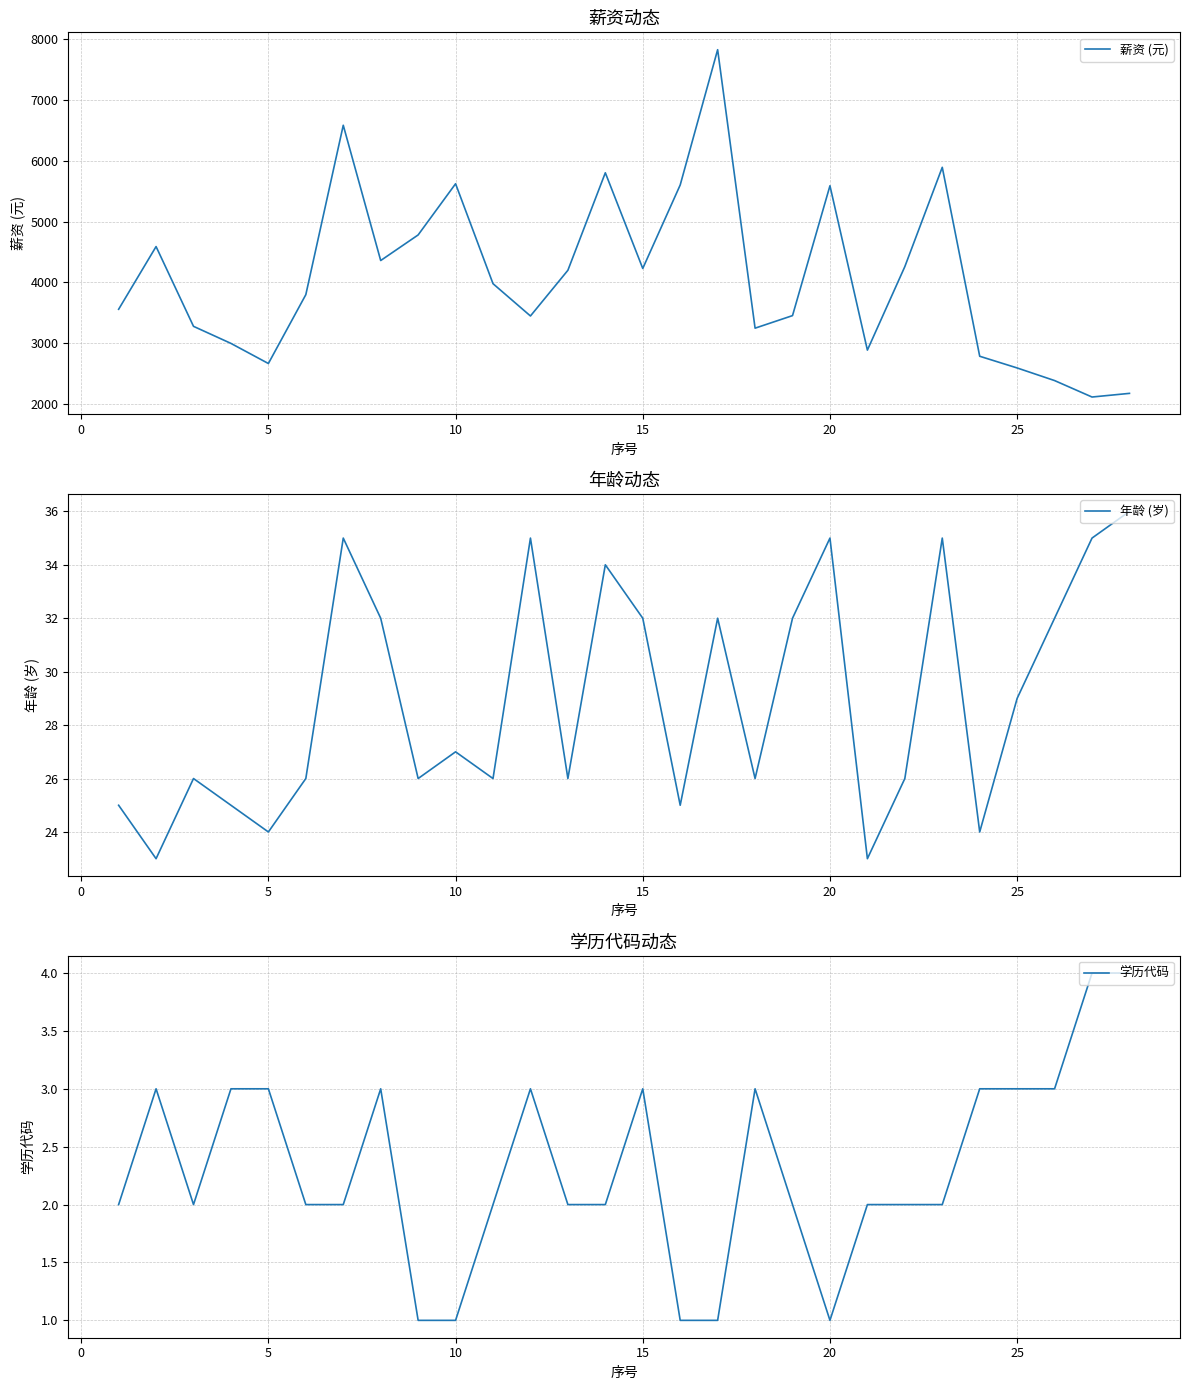

What is the highest value of the 薪资 (元) series?

7820